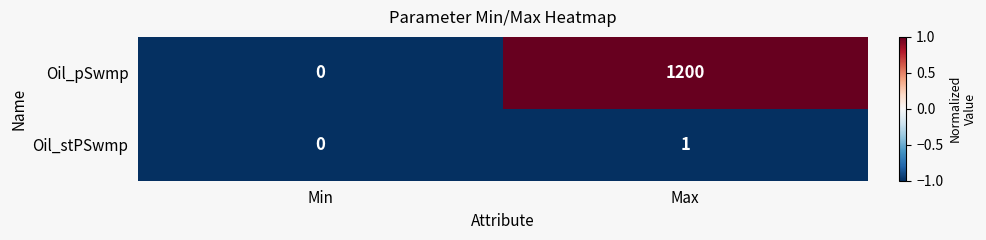

At which label is Oil_pSwmp closest to 600?

Min